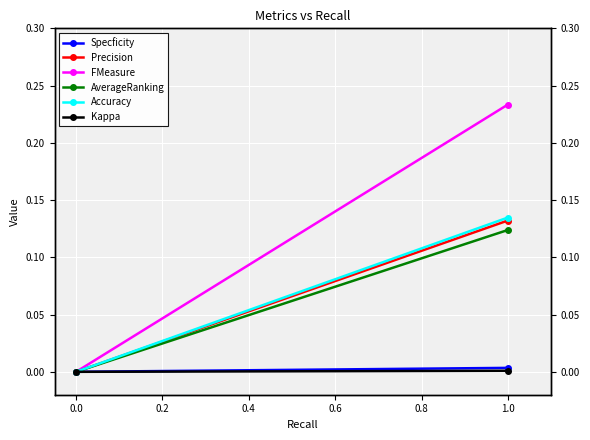

Reading left to right, transcribe all the data shown in this chart.

Specficity: 0.0	0.0
Precision: 0.0	0.1
FMeasure: 0.0	0.2
AverageRanking: 0.0	0.1
Accuracy: 0.0	0.1
Kappa: 0.0	0.0